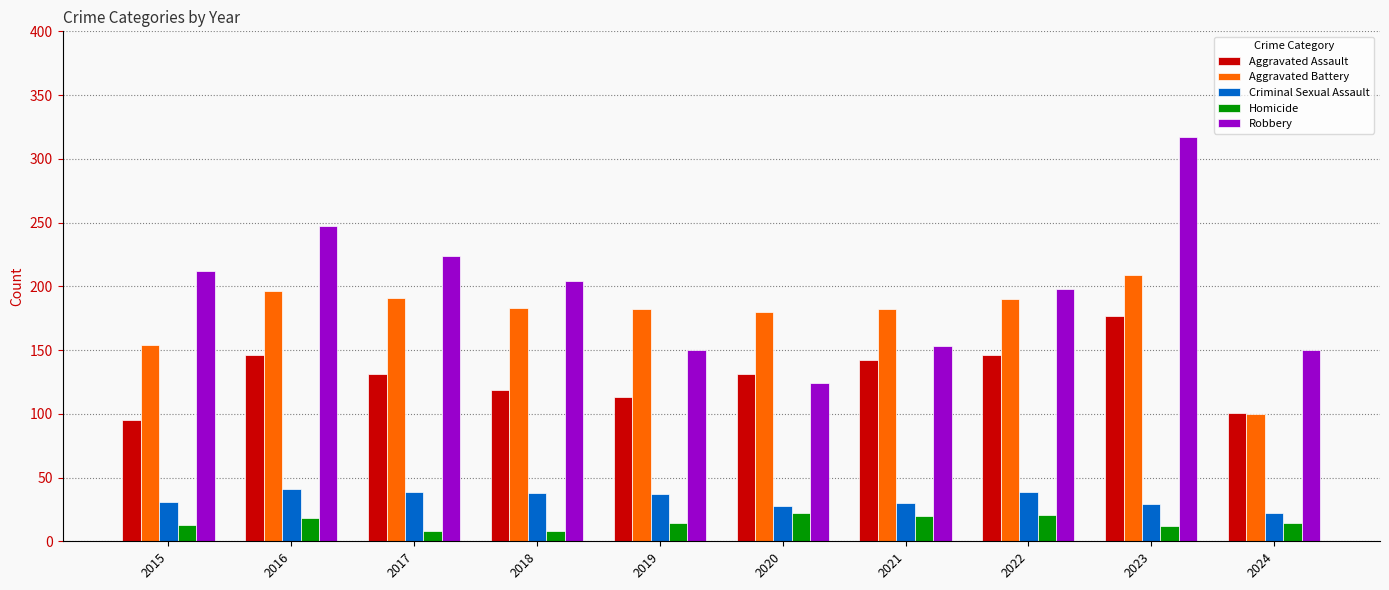

True or false: Aggravated Battery has a value of 182 at 2021.

True